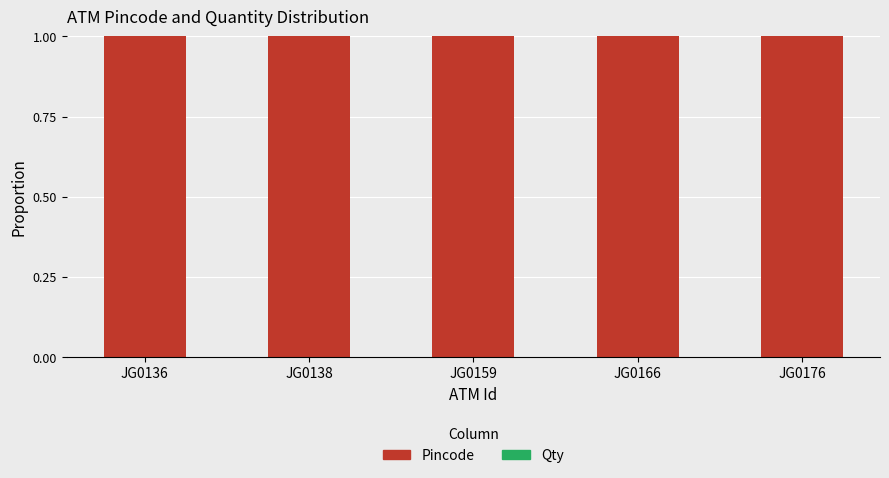

What is the total value across all series at JG0176?

1.0